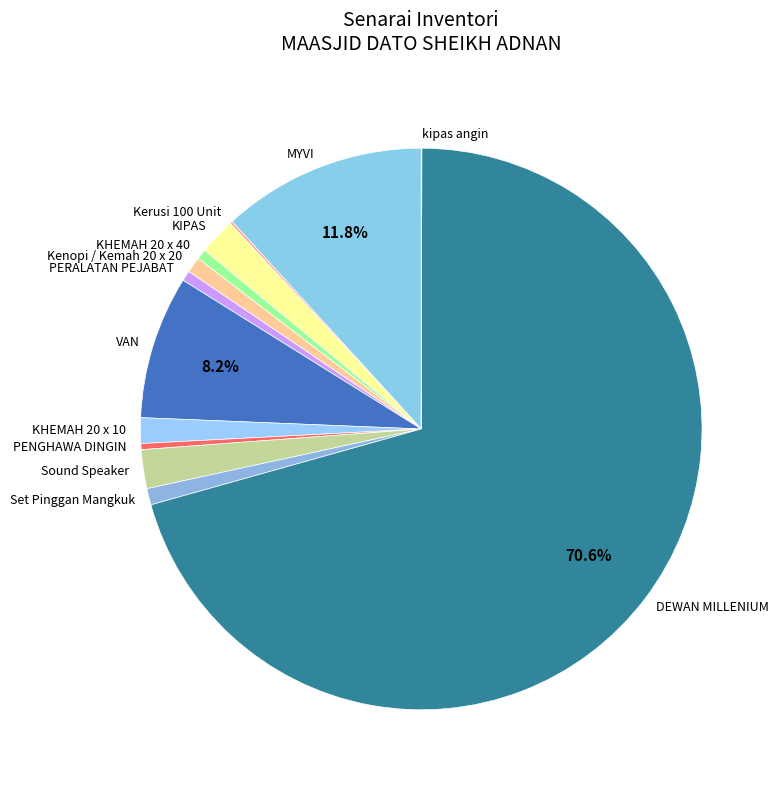

Do KHEMAH 20 x 10 and MYVI together represent more than half of the pie?

No